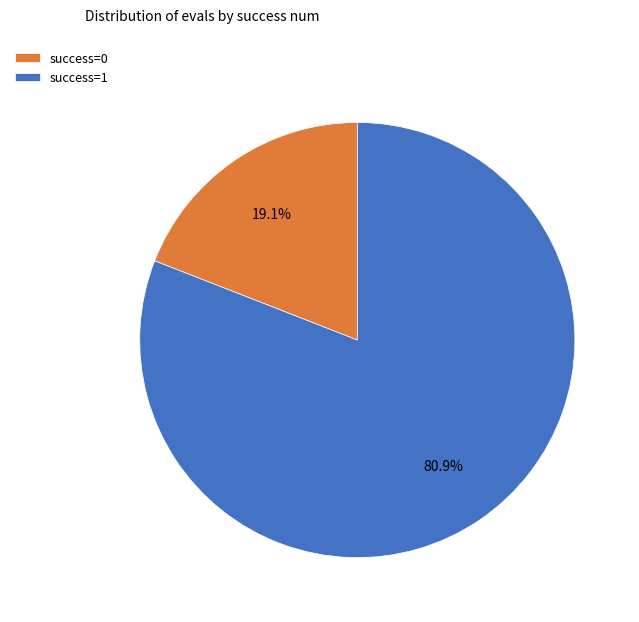

Rank the categories by value from highest to lowest.

success=1, success=0